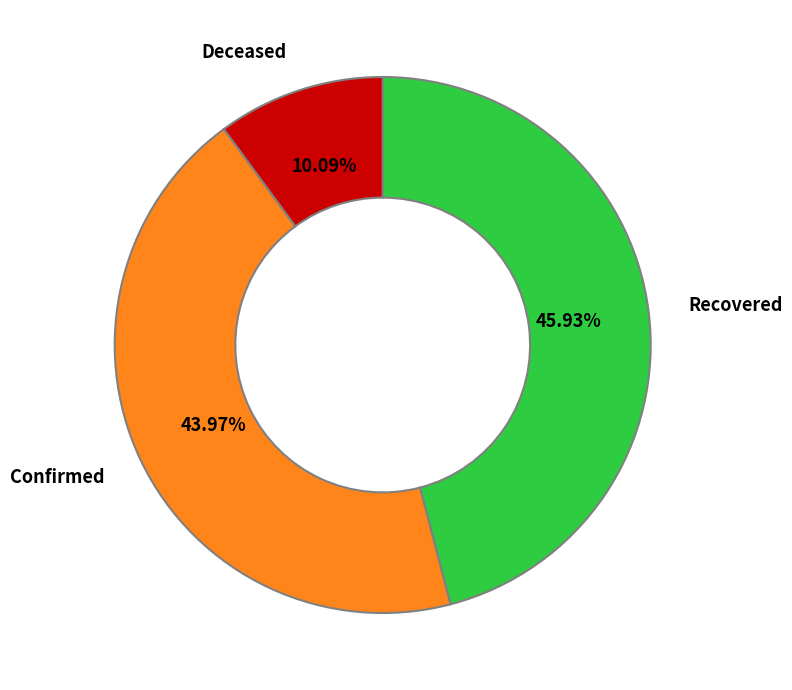

Is the sum of Recovered and Deceased greater than half?

Yes